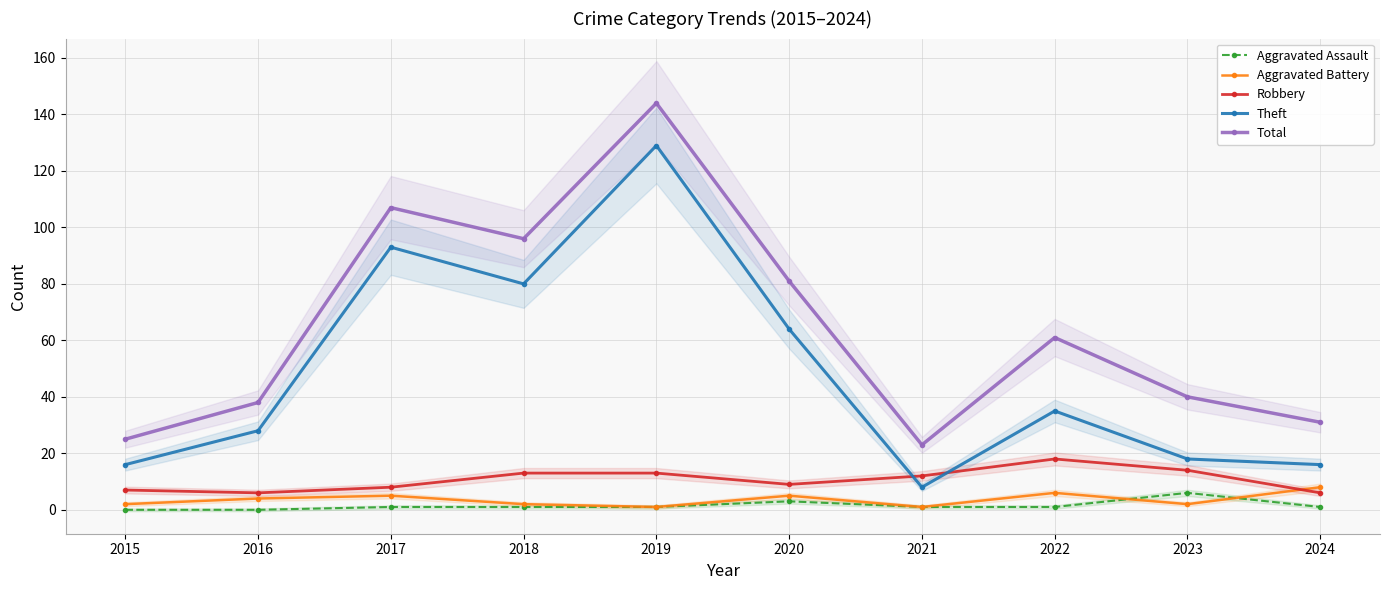

How many distinct data groups are displayed?

5